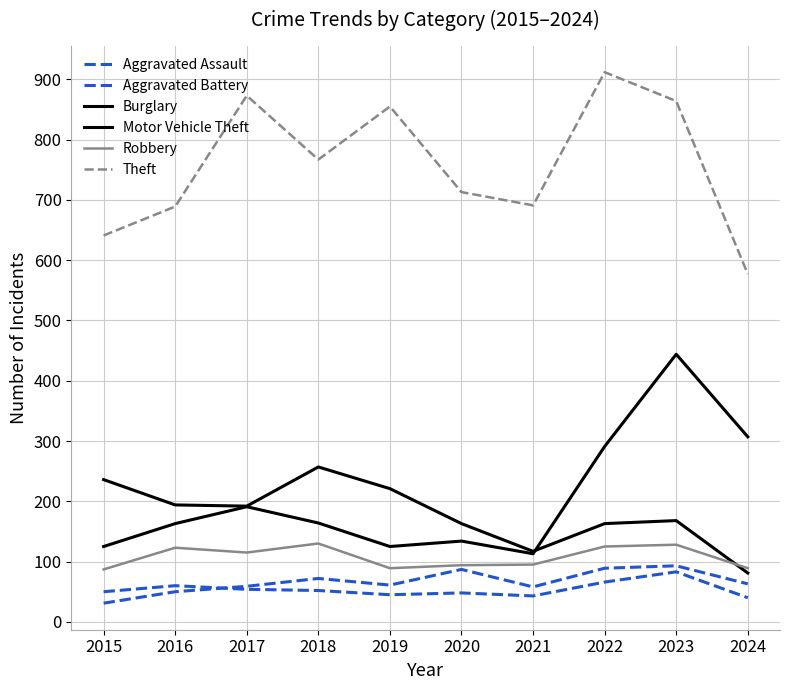

Does the chart display data point markers on the line(s)?

No